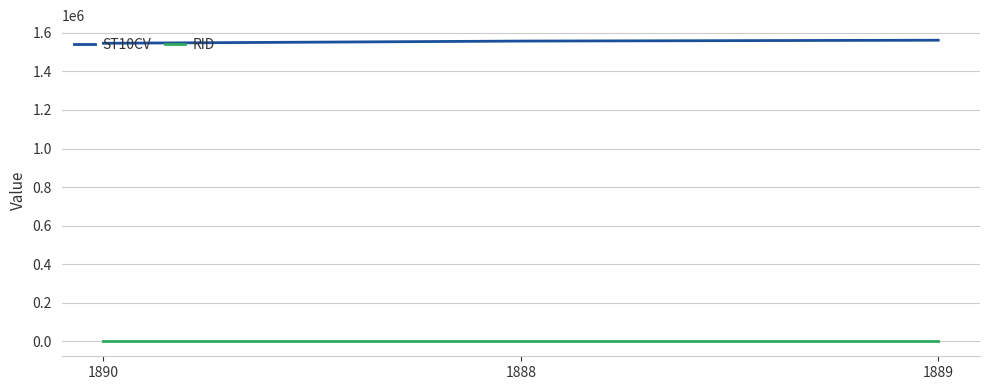

How many categories are shown in the chart?

3